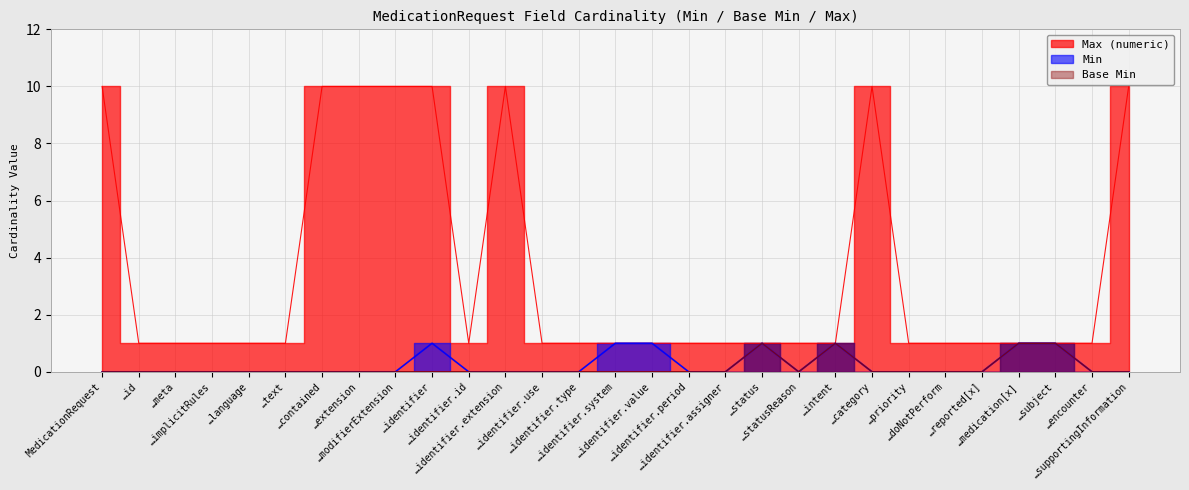

True or false: Base Min and Max (numeric) cross at least once.

False